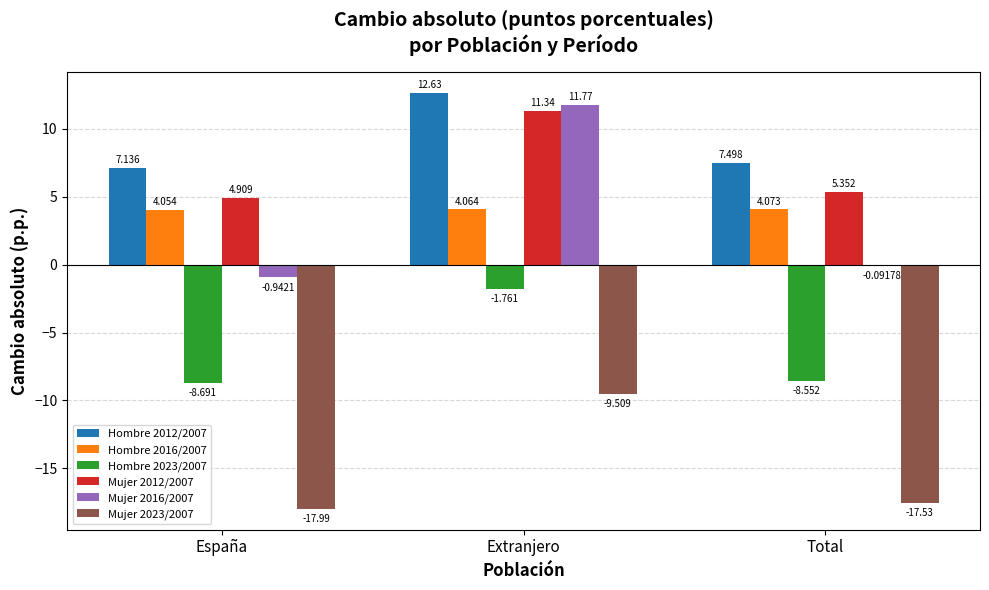

At which label is Mujer 2012/2007 closest to 8?

Total